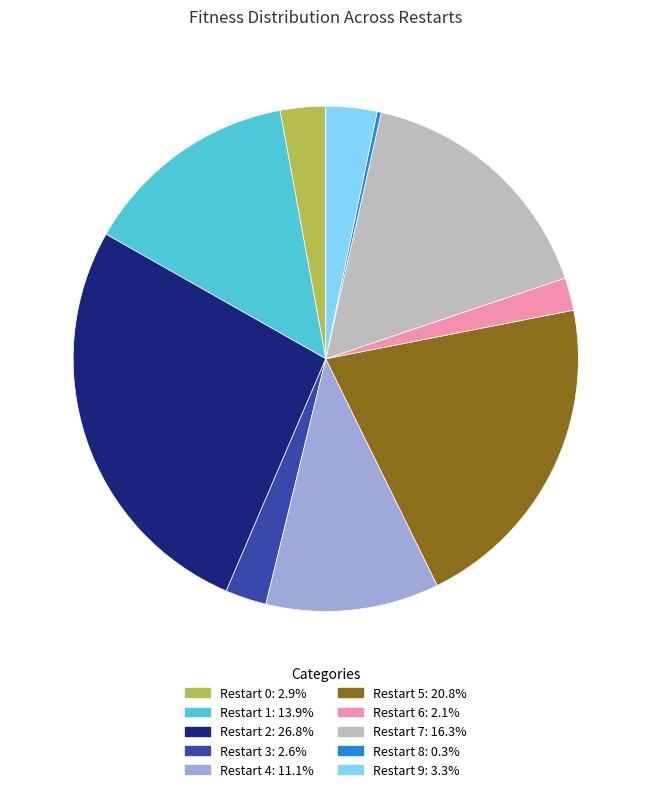

Does Restart 7 represent more than half of the total?

No